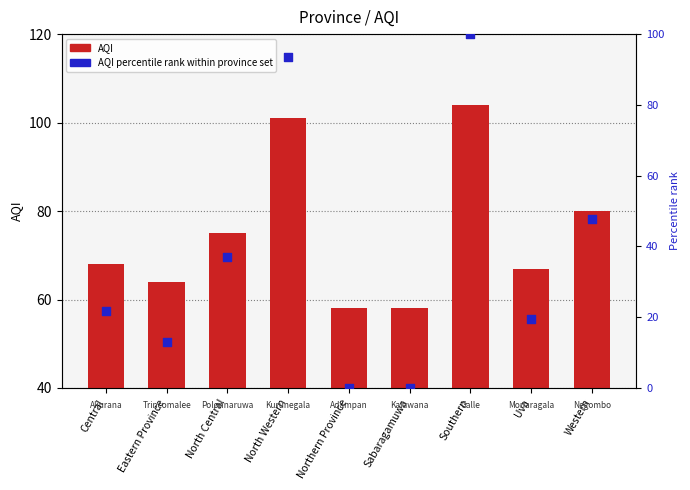

What is the total value across all series at North Central?

112.0